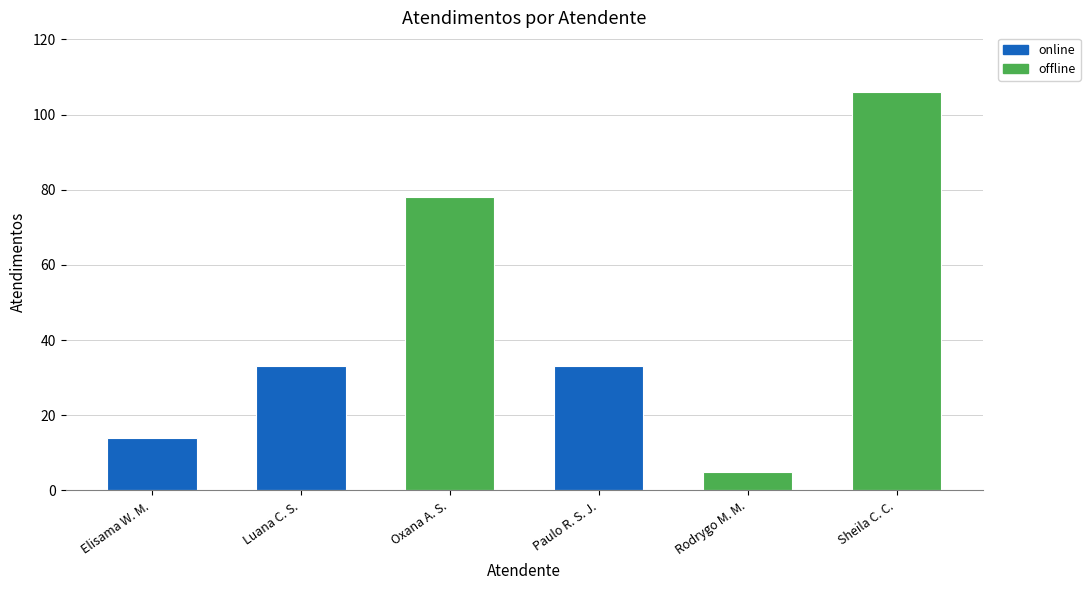

Rank the categories by value from lowest to highest.

Rodrygo Moura Mujol, Elisama Walter Machado, Luana Cristine Sa dos Santos, Paulo Roberto da Silva Junior, Oxana Andreli da Silva, Sheila Catarina de Campos